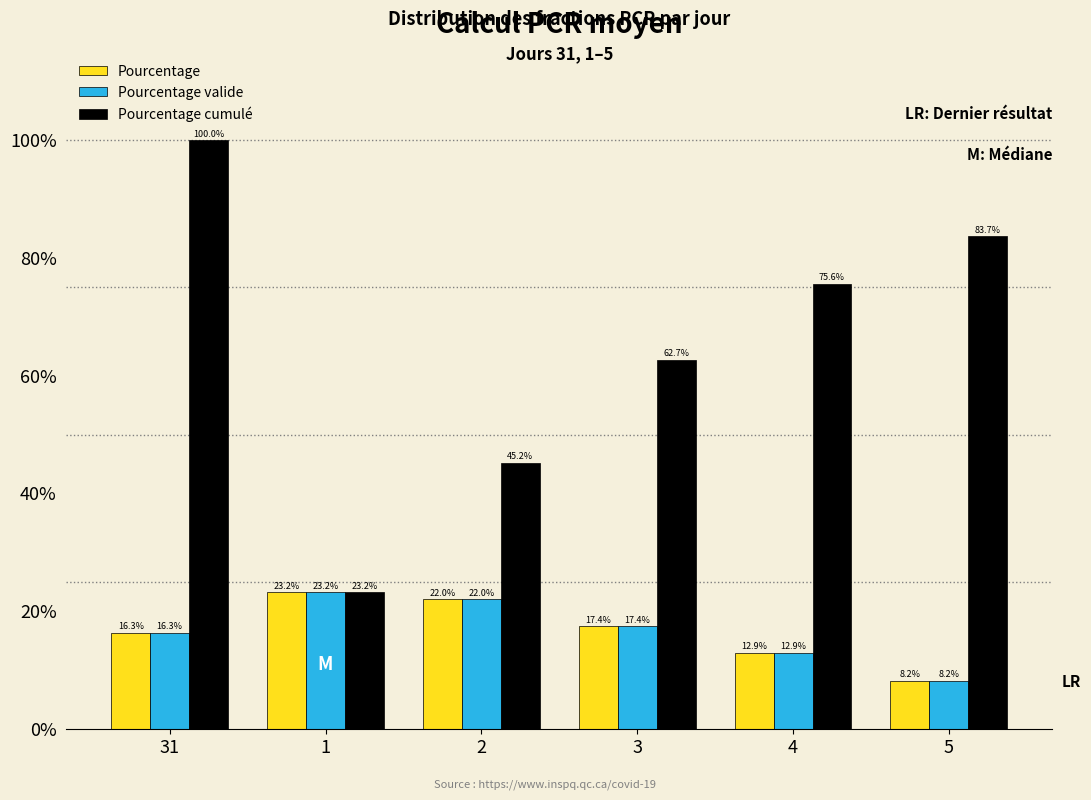

Reading right to left, what are all the values shown in this chart?

Pourcentage: 8.2	12.9	17.4	22.0	23.2	16.3
Pourcentage valide: 8.2	12.9	17.4	22.0	23.2	16.3
Pourcentage cumulé: 83.7	75.6	62.7	45.2	23.2	100.0